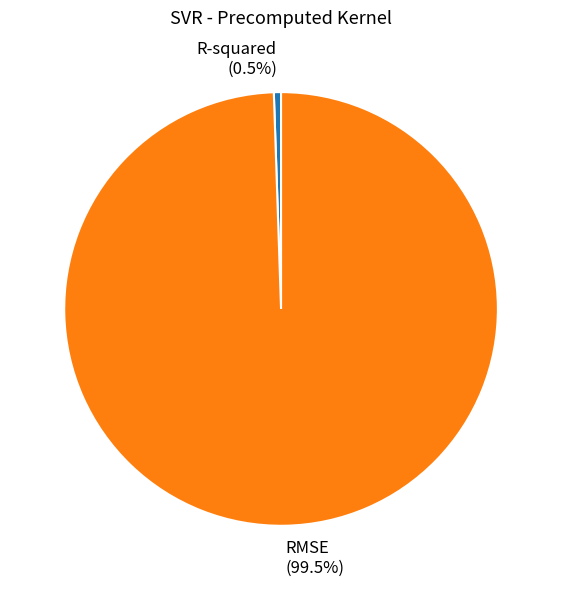

What is the smallest slice in the pie chart?

R-squared